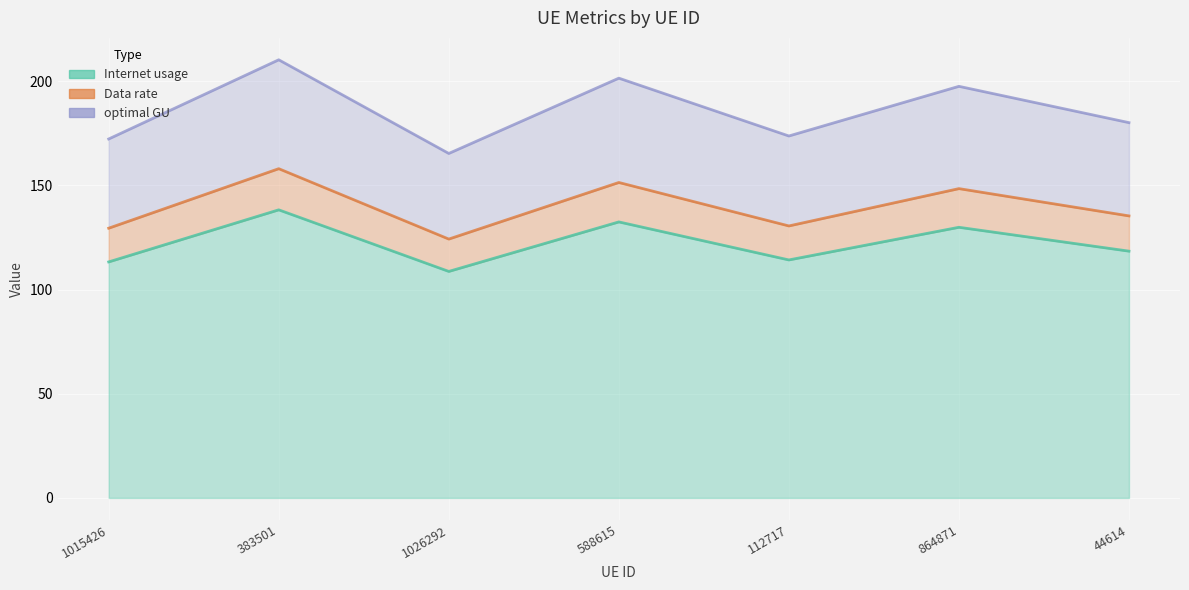

How many interior local peaks does the Internet usage series have?

3